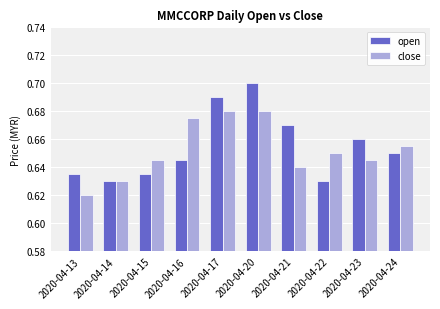

List the series in order of their peak value, lowest first.

close, open